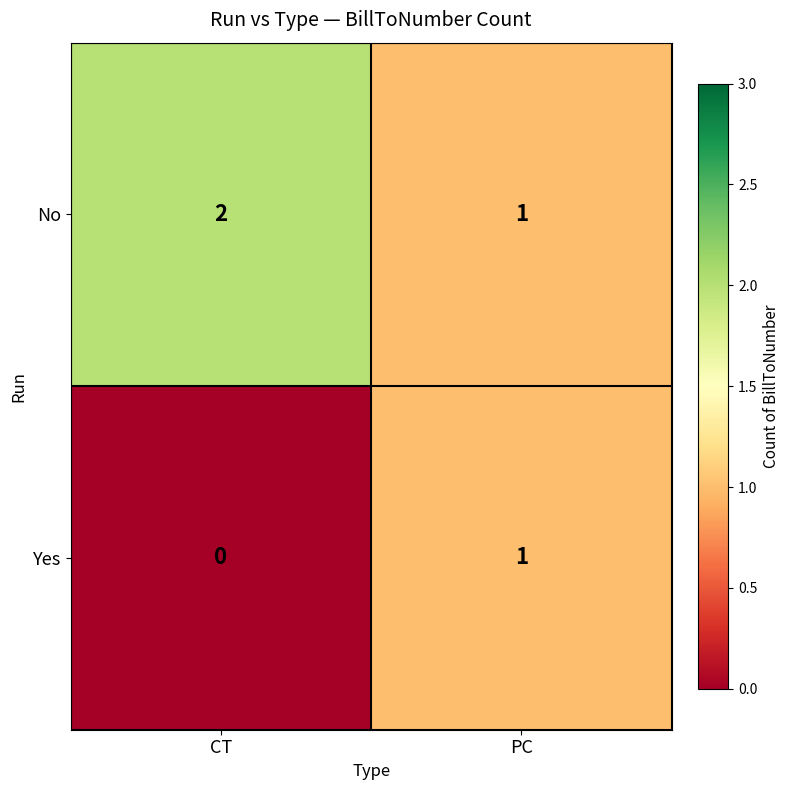

True or false: No has a value of 2 at CT.

True